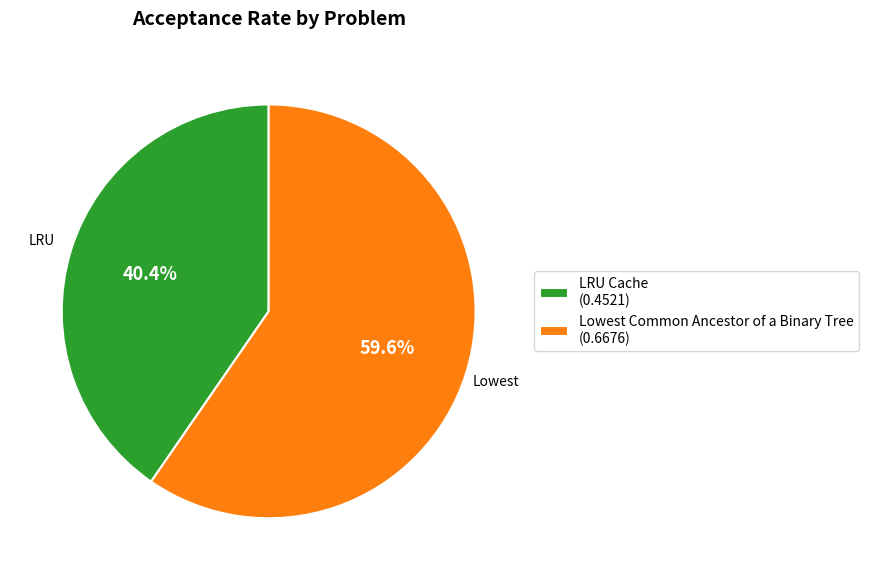

Which has a higher value, LRU Cache (0.4521) or Lowest Common Ancestor of a Binary Tree (0.6676)?

Lowest Common Ancestor of a Binary Tree (0.6676)